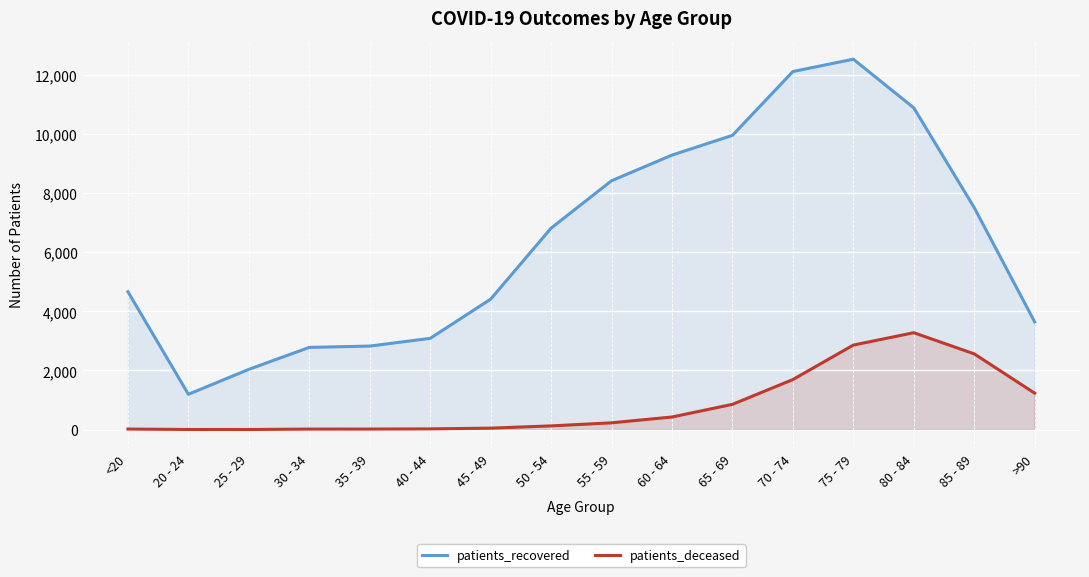

True or false: patients_recovered has a value of 3726 at 80 - 84.

False